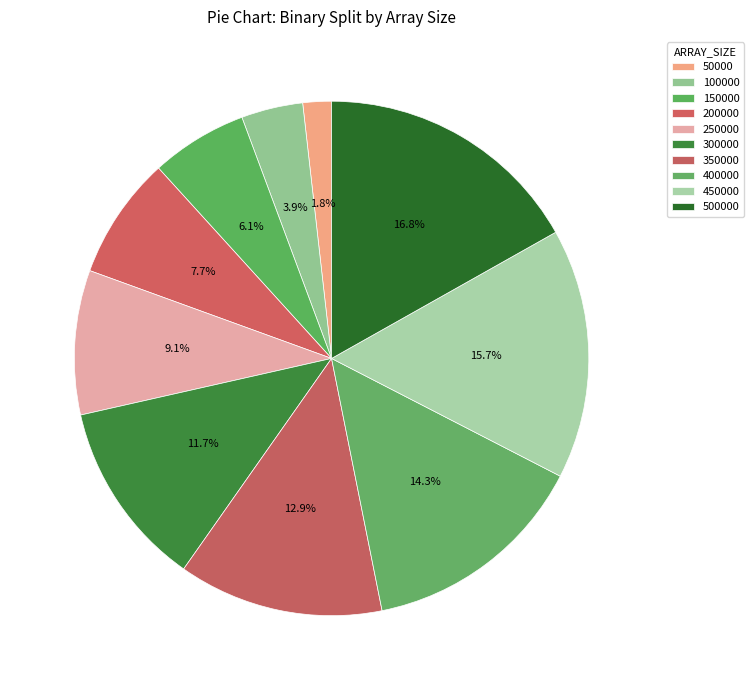

Is it true that 500000 is 17% of the pie?

True